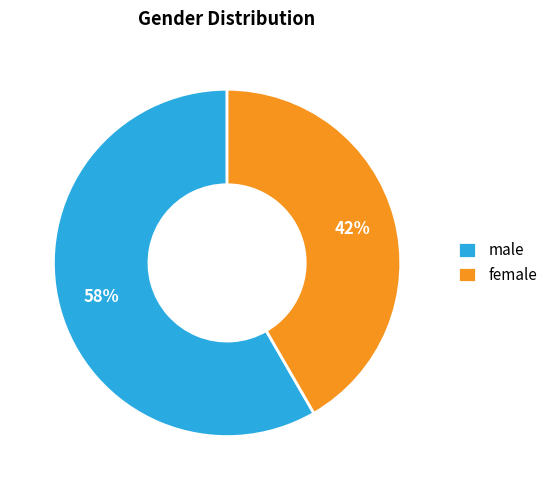

How many segments does this pie chart have?

2